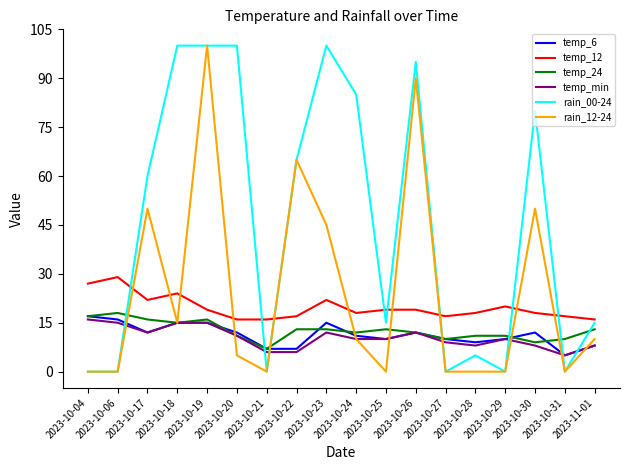

What is the difference between the second highest and minimum values in the temp_6 series?

11